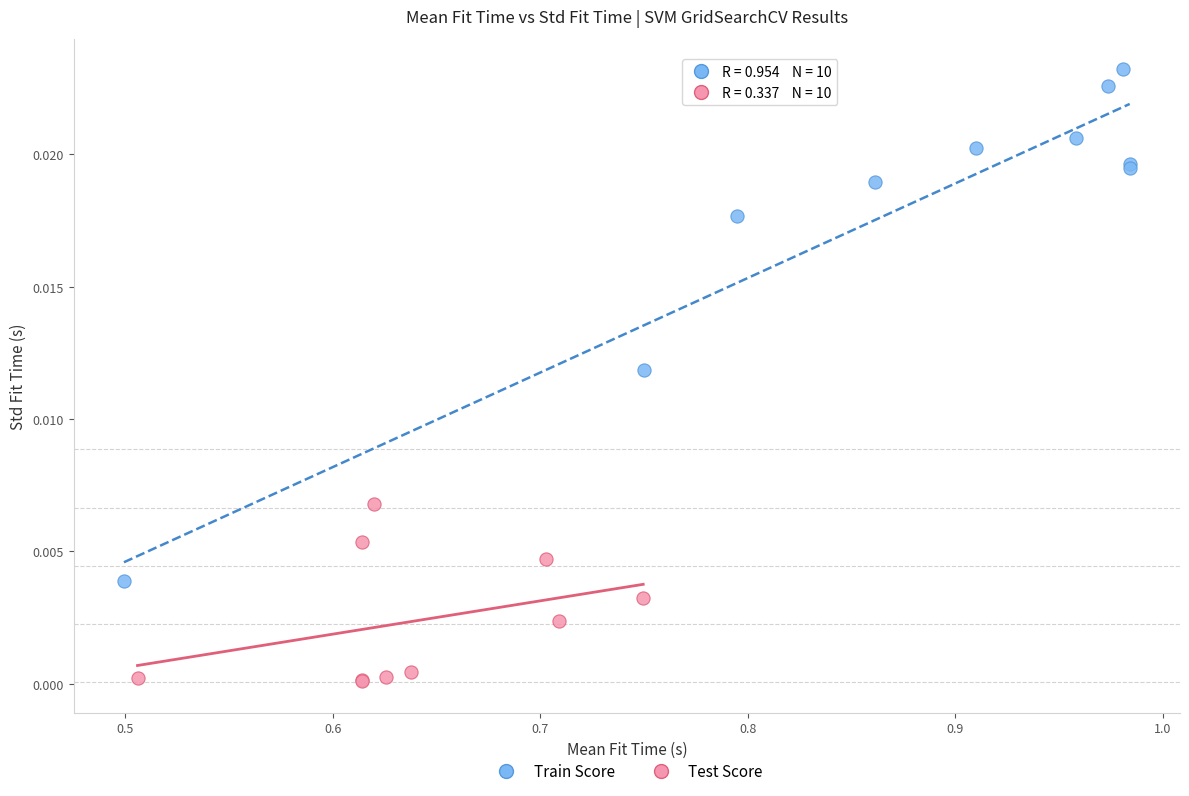

Which series reaches the maximum Y coordinate?

Train Score